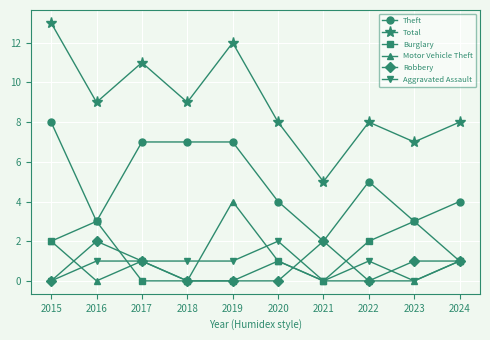

What are all the series names shown in the legend?

Theft, Total, Burglary, Motor Vehicle Theft, Robbery, Aggravated Assault